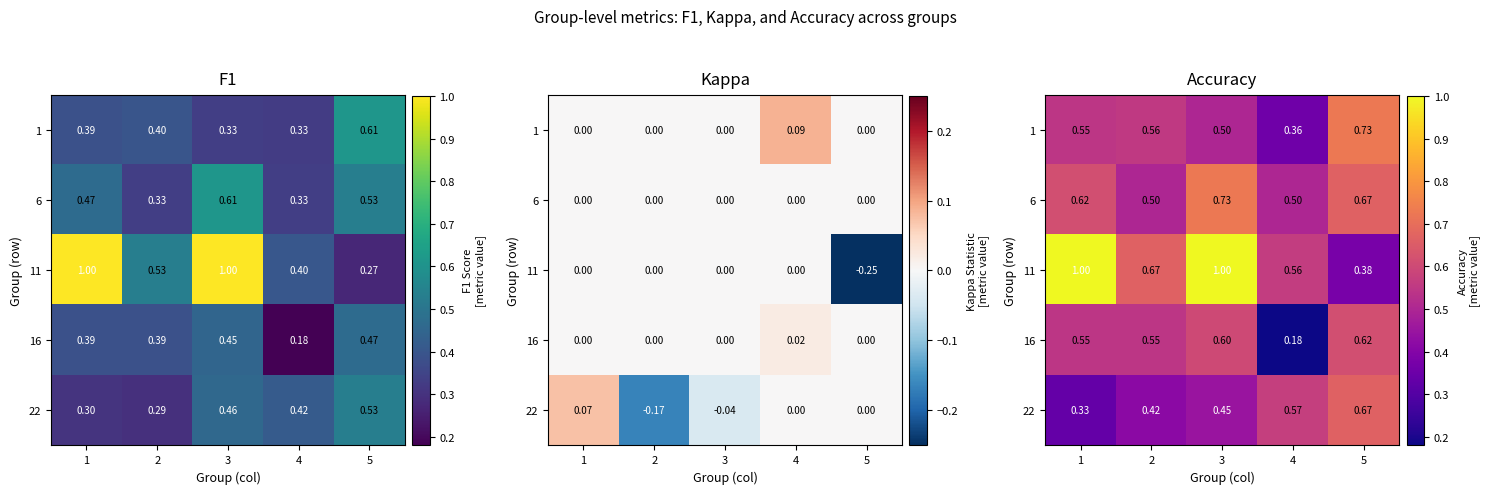

Which series has the largest total across all categories?

11